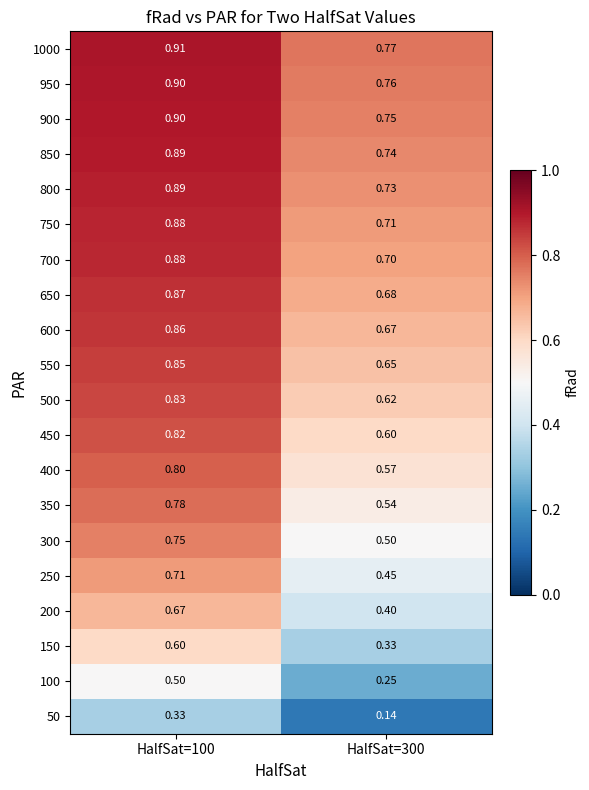

Is the value of 200 at HalfSat=100 greater than the value of 900 at HalfSat=100?

No